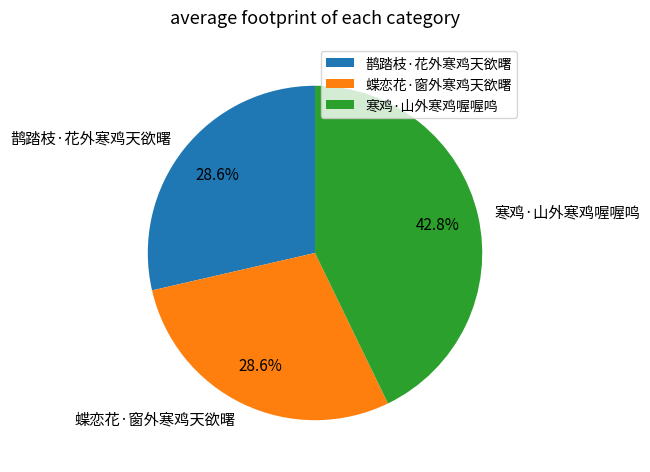

Between 蝶恋花·窗外寒鸡天欲曙 and 寒鸡·山外寒鸡喔喔鸣, which is larger?

寒鸡·山外寒鸡喔喔鸣